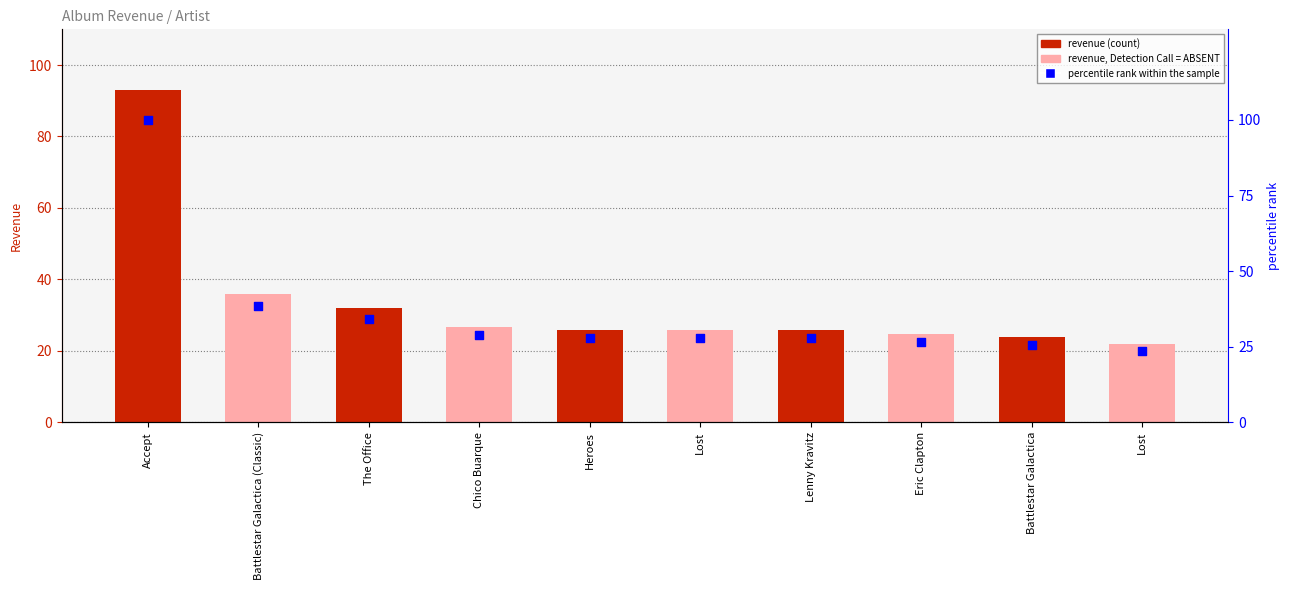

At which category is the sum across all series the highest?

Accept